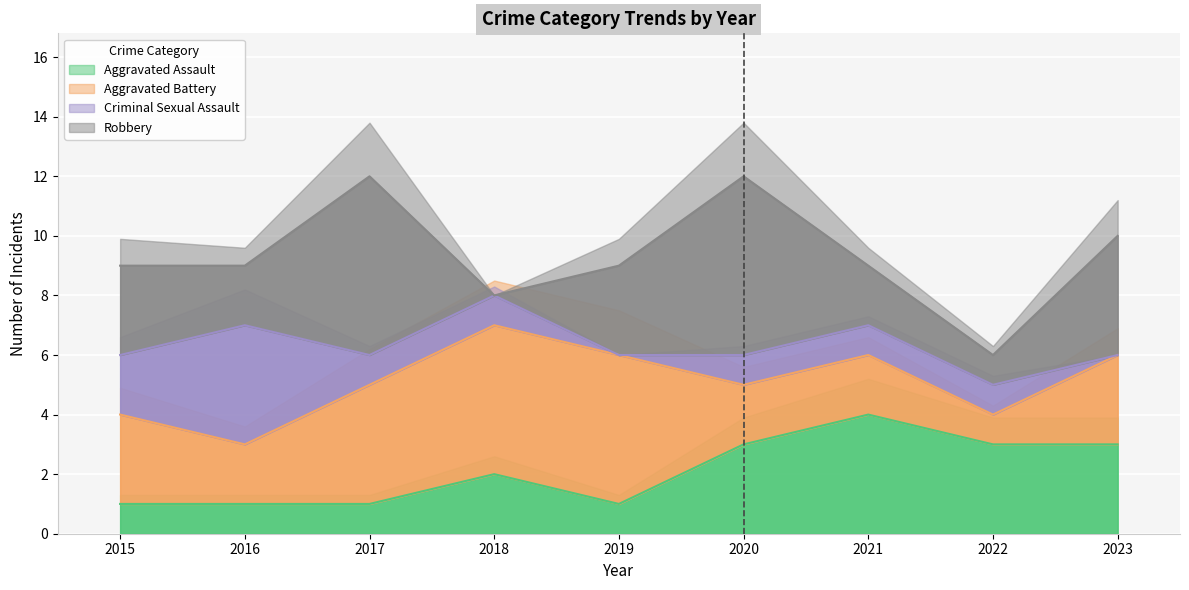

Count the Aggravated Assault values in the range 1 to 3.

8